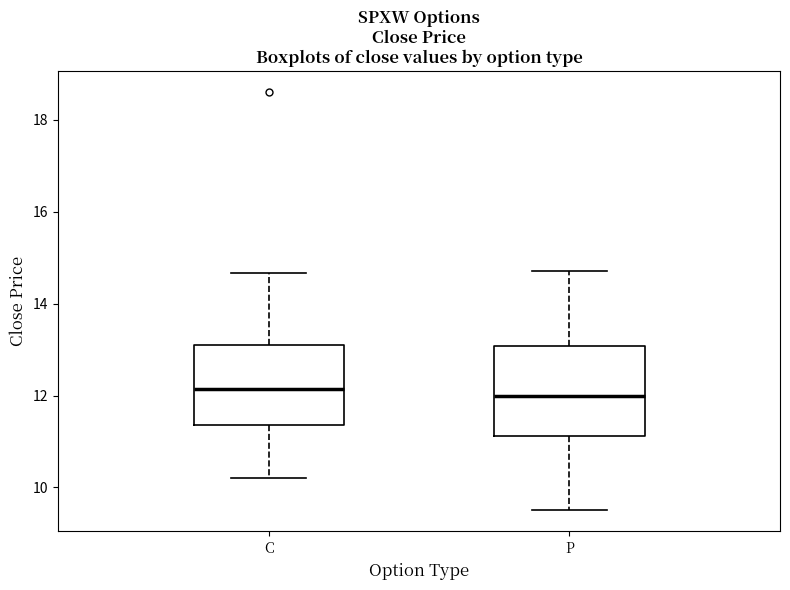

Where is the upper edge of the box for P on the y-axis? The values are not printed on the chart, so give them approximately, as read against the axis.

13.0